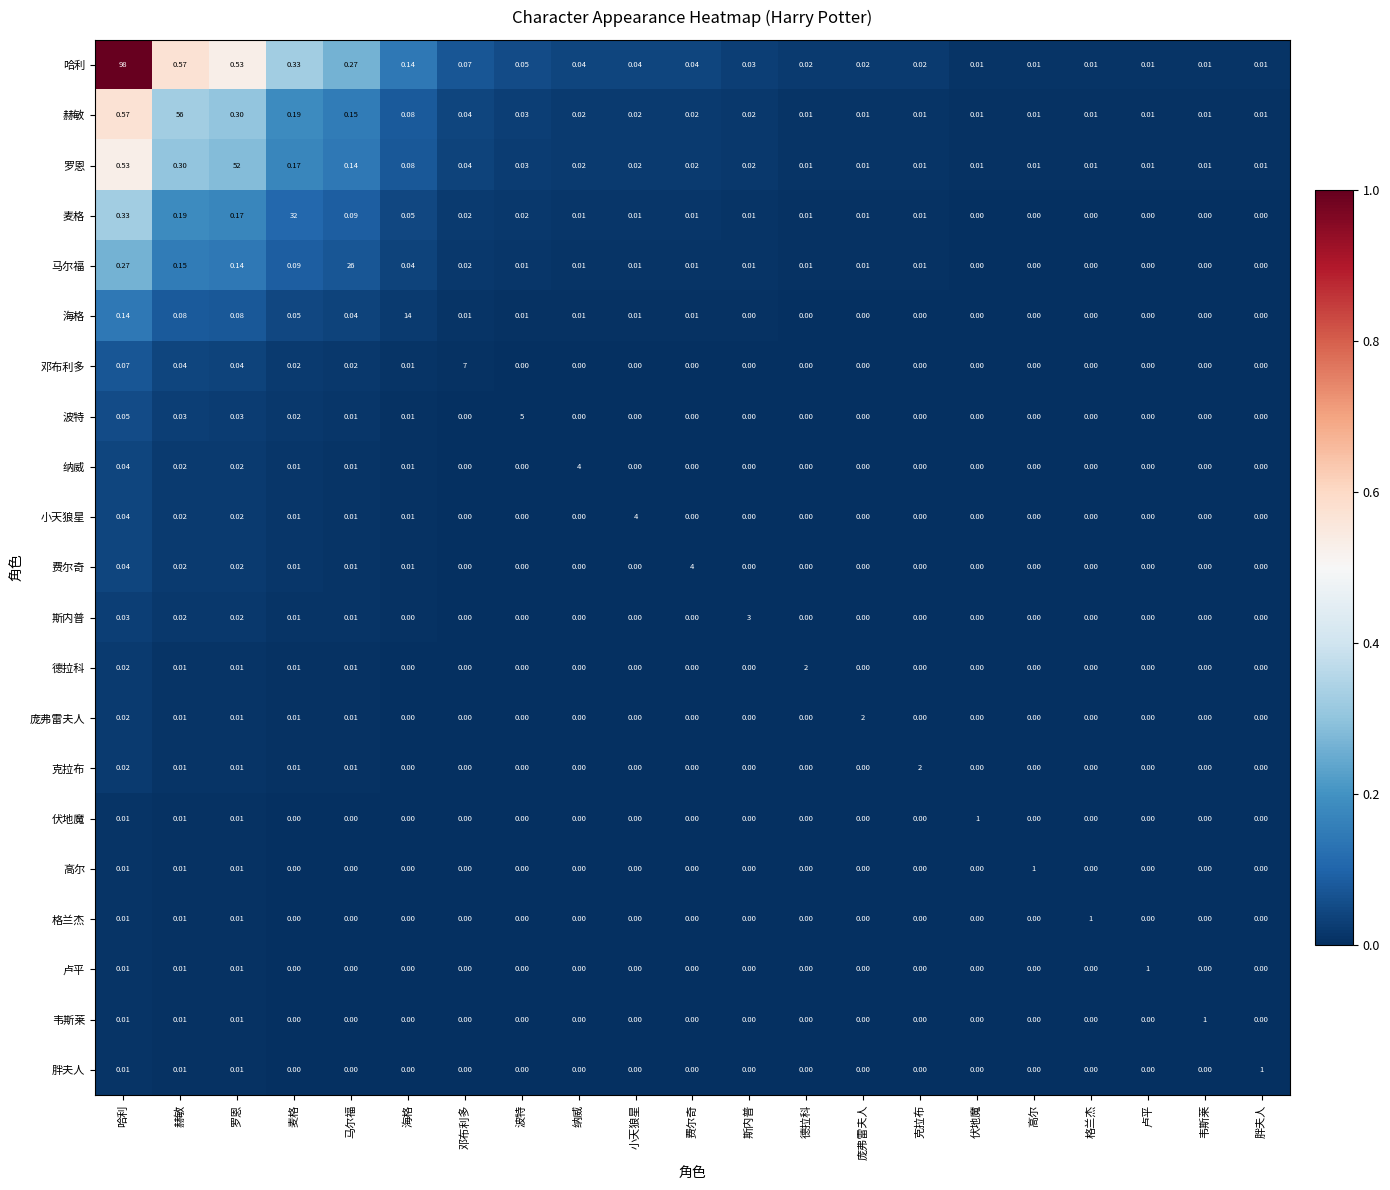

Which series has the widest spread of values?

哈利